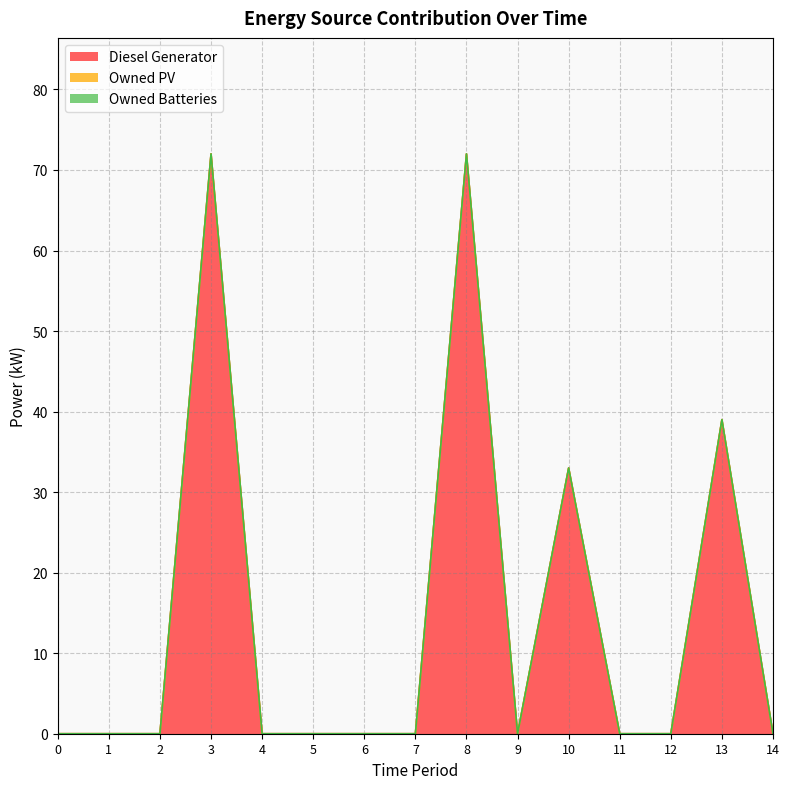

Is the value of Owned PV at 1 greater than the value of Owned Batteries at 2?

No